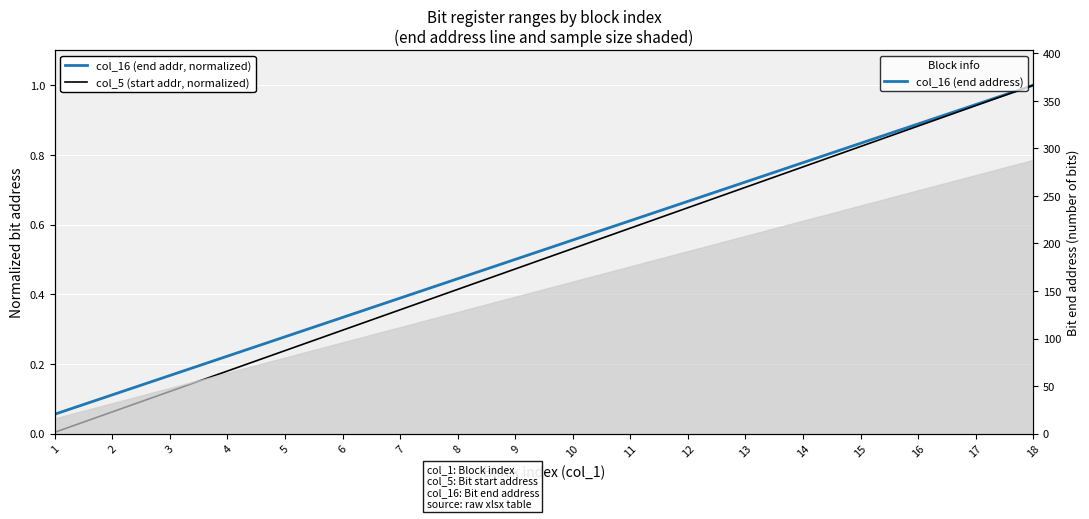

Does the chart display data point markers on the line(s)?

No